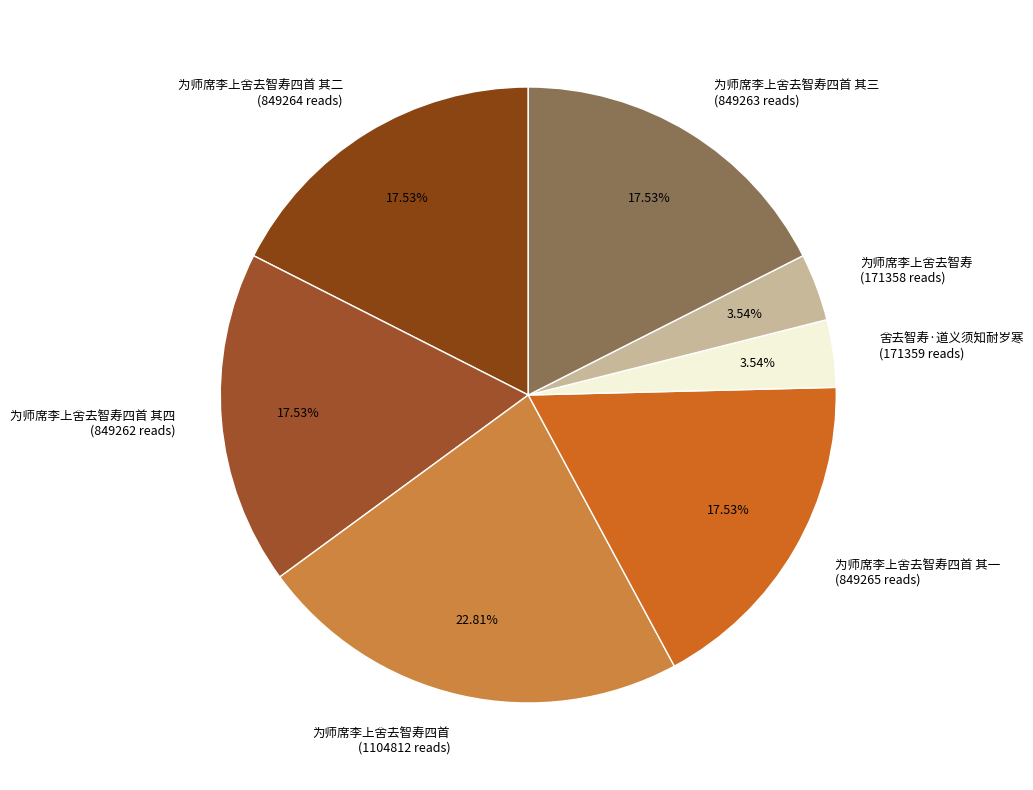

Is there any slice that represents more than half of the pie?

No